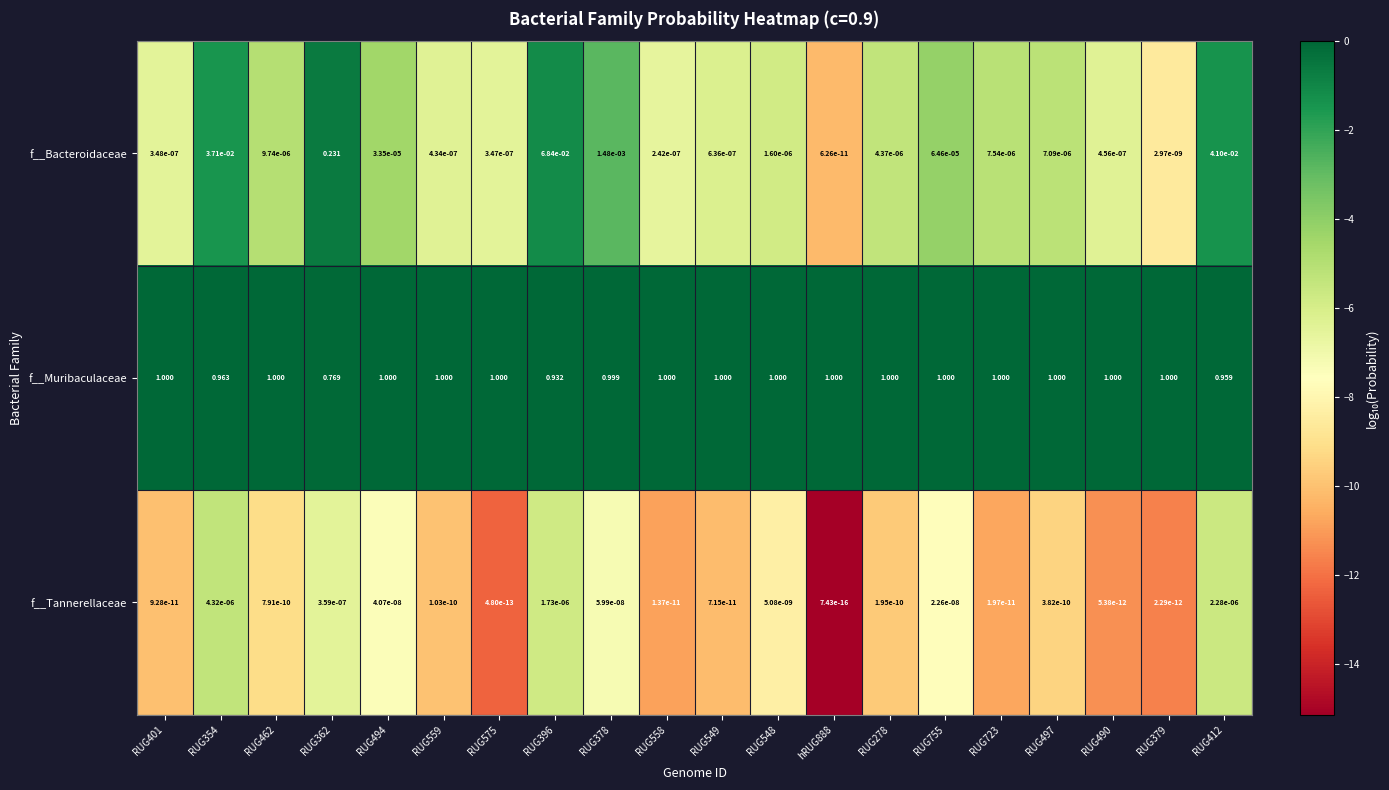

Which series has the largest range (max minus min)?

f__Muribaculaceae